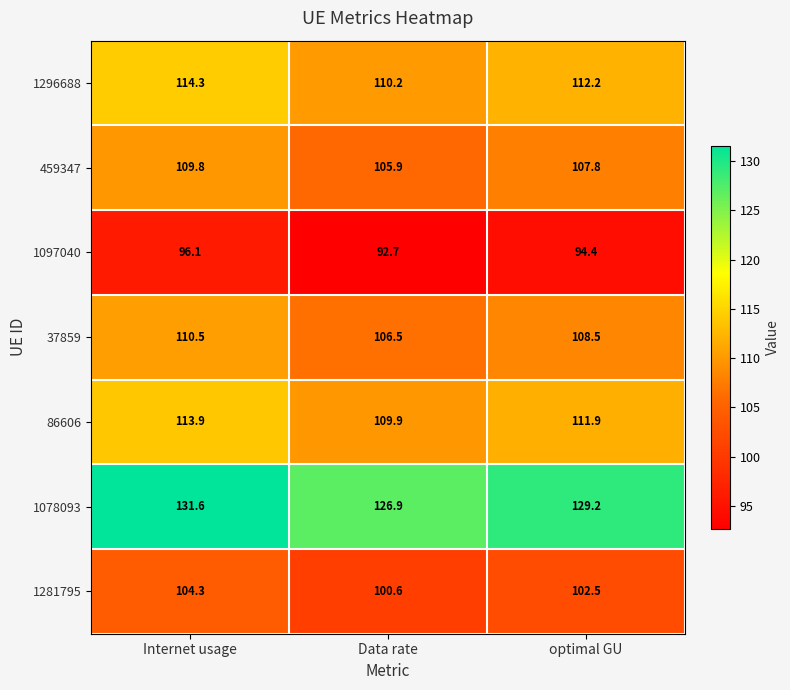

At how many categories does at least one series exceed 114?

3